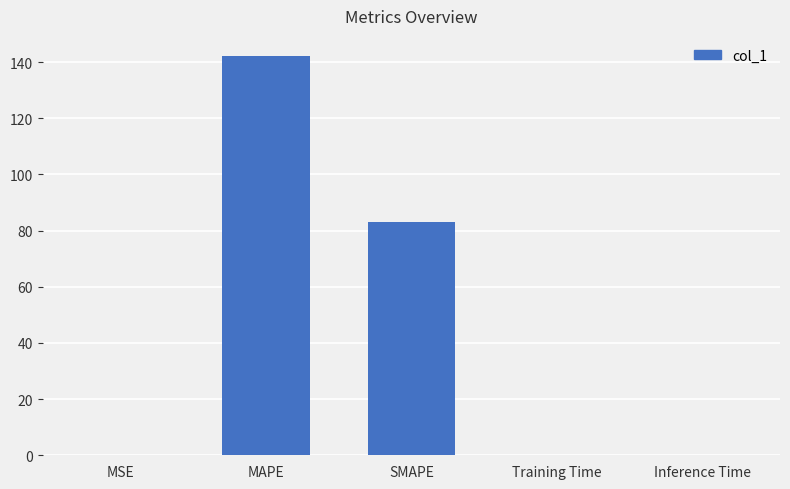

What is the average value?

45.1